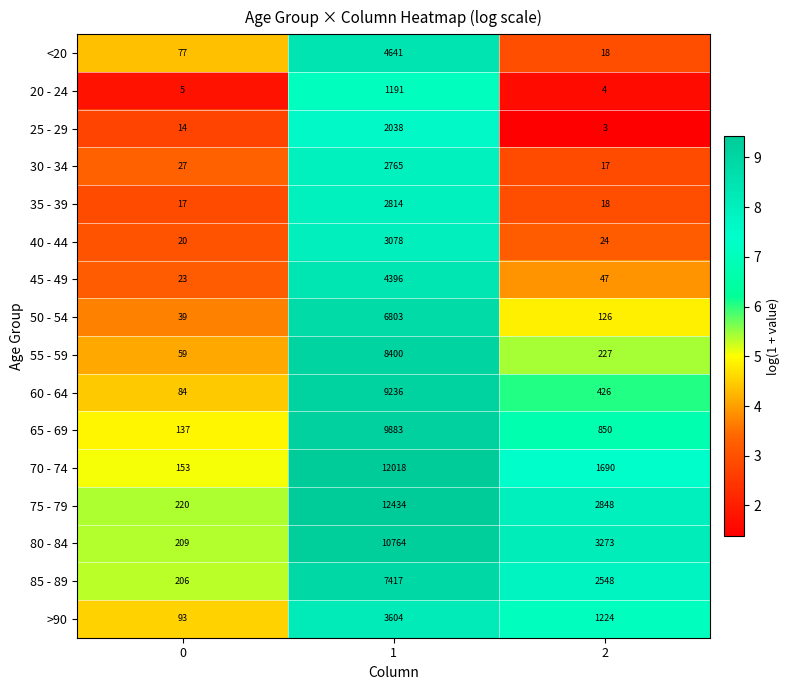

At 1, list the series in order from smallest to largest.

20 - 24, 25 - 29, 30 - 34, 35 - 39, 40 - 44, >90, 45 - 49, <20, 50 - 54, 85 - 89, 55 - 59, 60 - 64, 65 - 69, 80 - 84, 70 - 74, 75 - 79